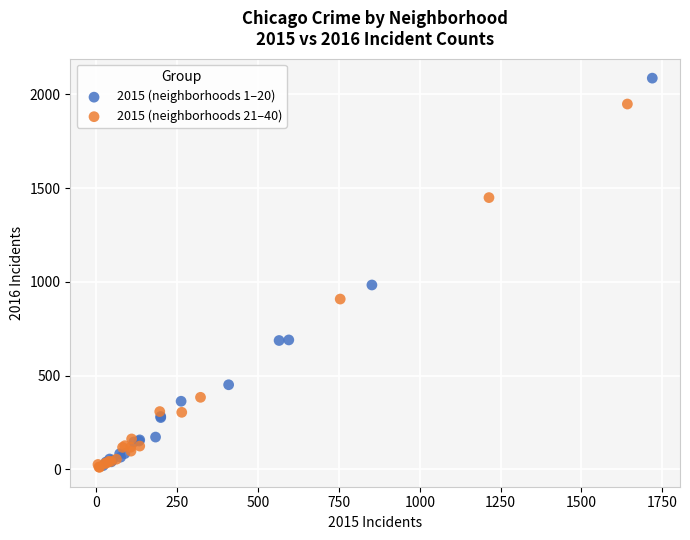

Which series has the largest Y range (max minus min)?

2015 (neighborhoods 1–20)